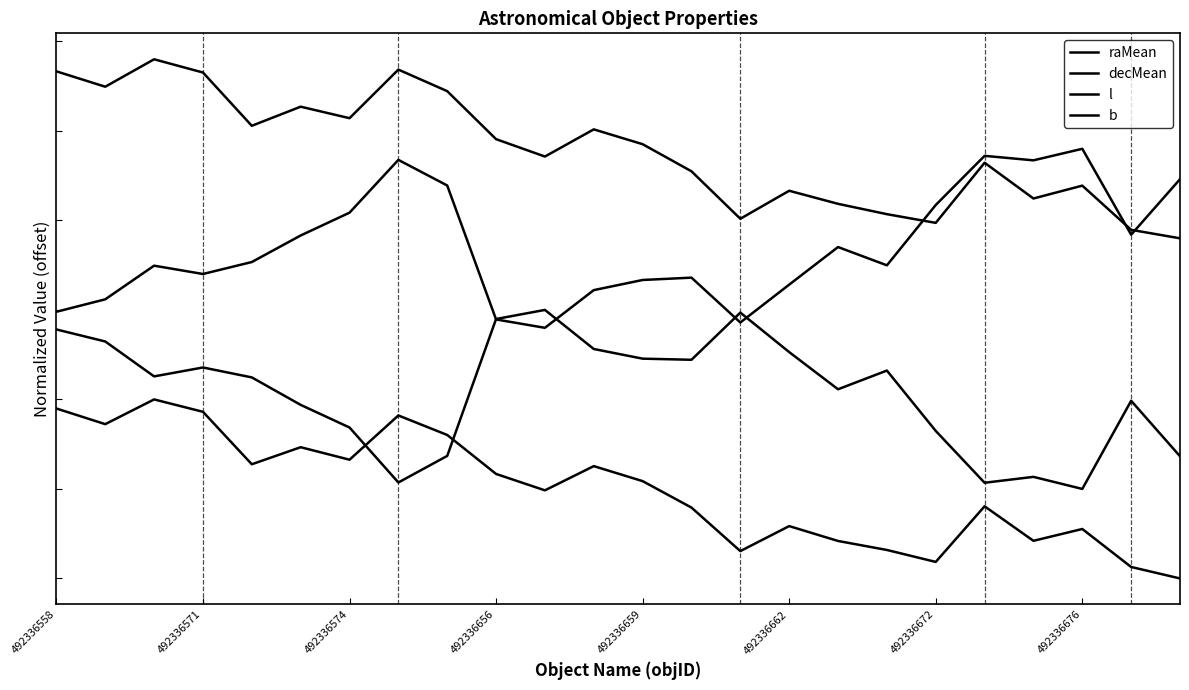

Does the chart display data point markers on the line(s)?

No